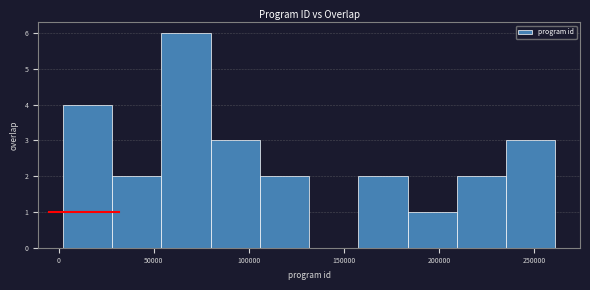

How tall is the bar that spans 235000 to 260000 on the x-axis? Neither the bar edges nor the heights are printed on the chart, so give them approximately, as read against the axes.

3